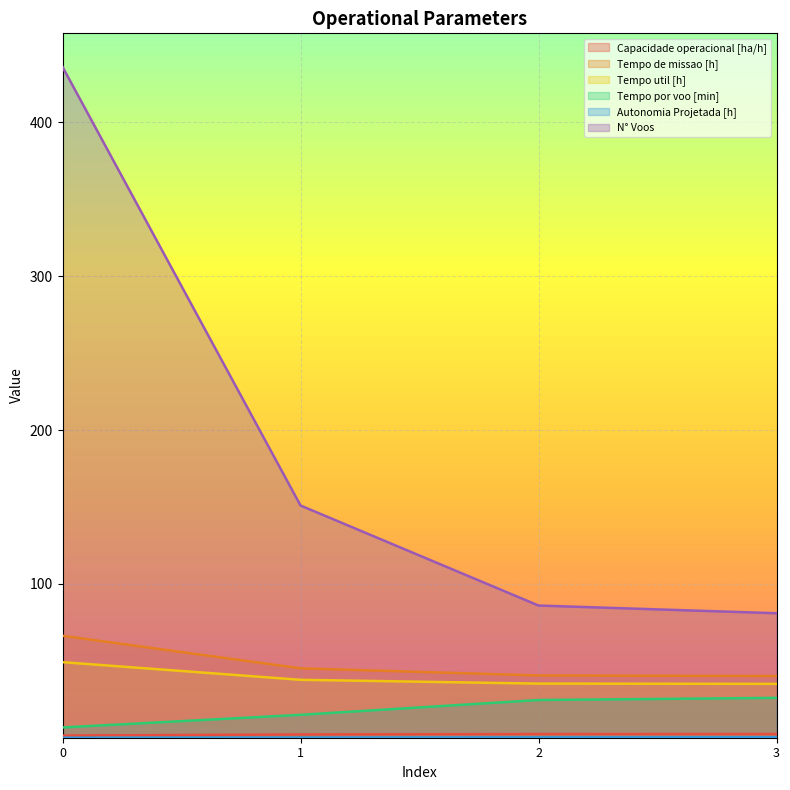

What is the minimum value shown in the chart?

0.1